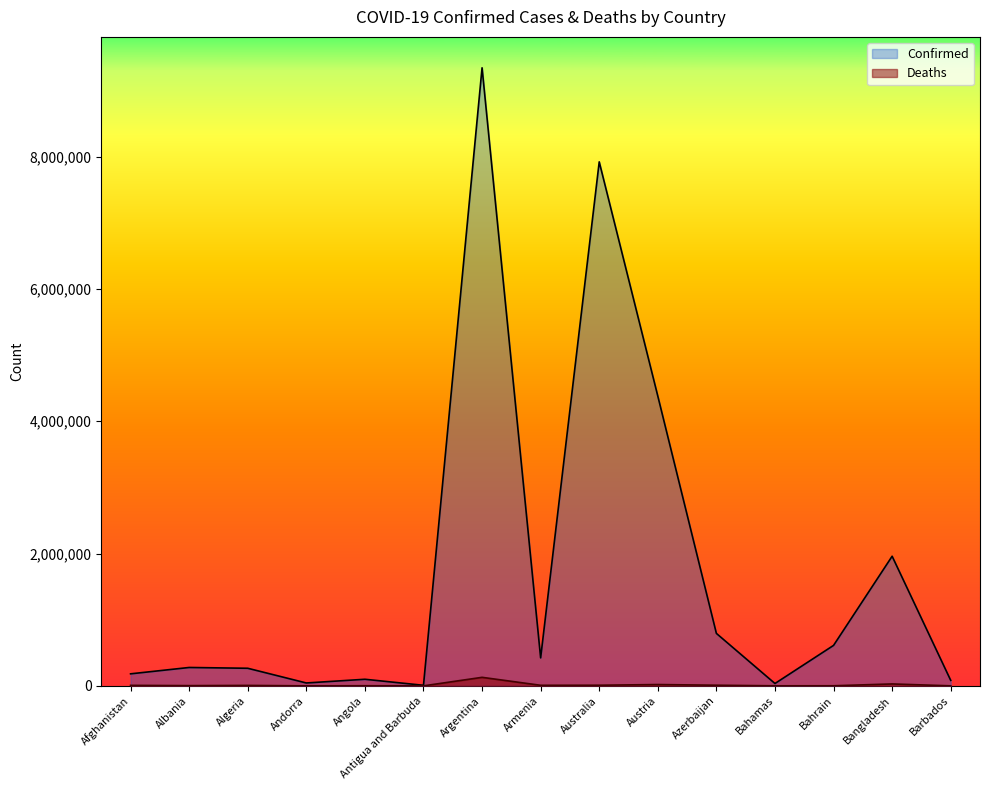

True or false: Deaths has a value of 153 at Andorra.

True